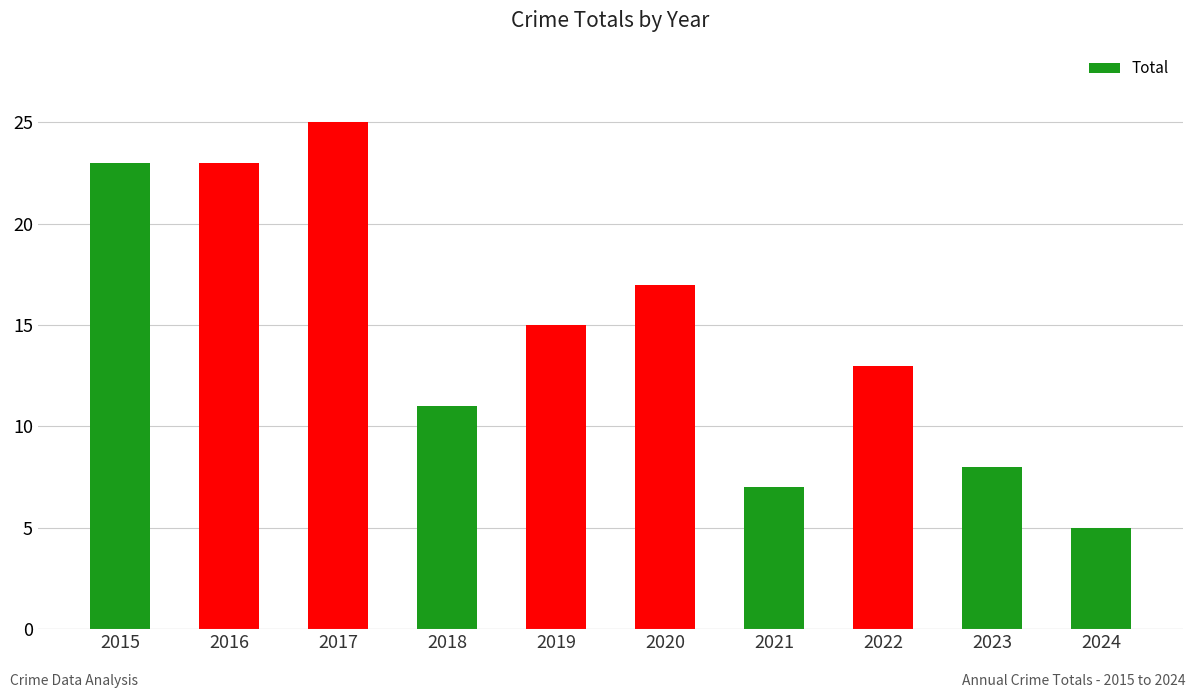

Reading left to right, extract all data points from this chart.

23	23	25	11	15	17	7	13	8	5